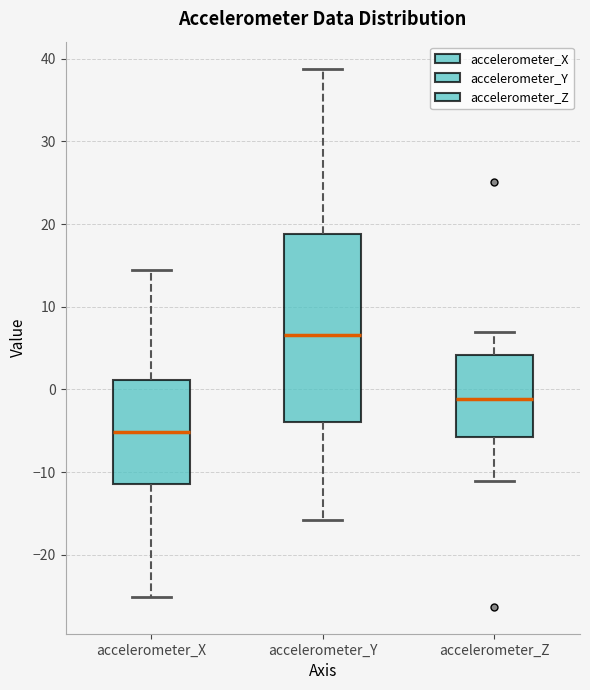

Reading left to right, read every box against the y-axis: the position of its median line, the range the box covers, and the ends of its whiskers. The values are not printed on the chart, so give them approximately, as read against the axis.

accelerometer_X: median -5, box -11 to 1, whiskers -25 to 14
accelerometer_Y: median 7, box -4 to 19, whiskers -16 to 39
accelerometer_Z: median -1, box -6 to 4, whiskers -11 to 7